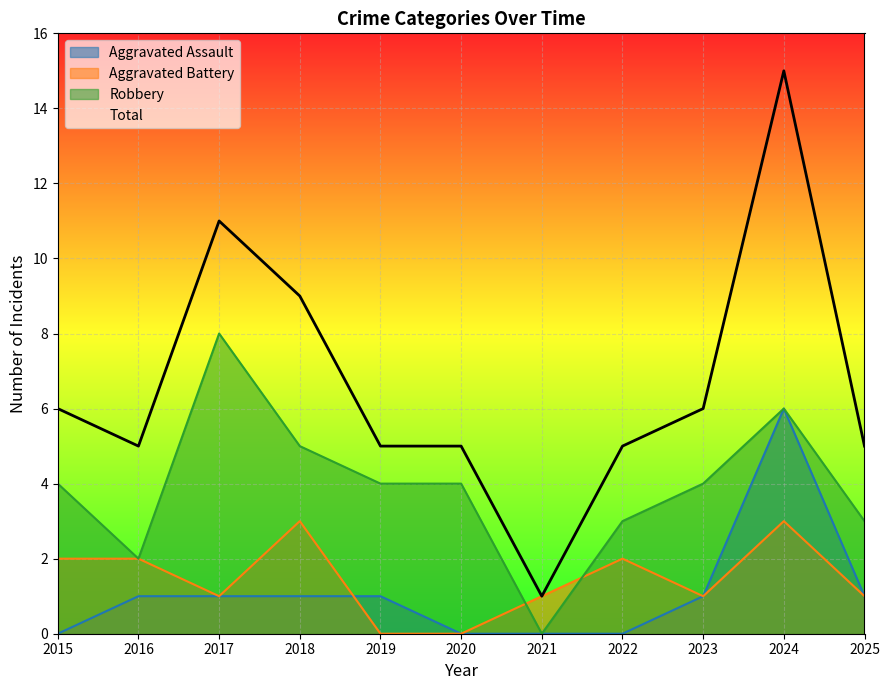

What is the maximum value shown in the chart?

15